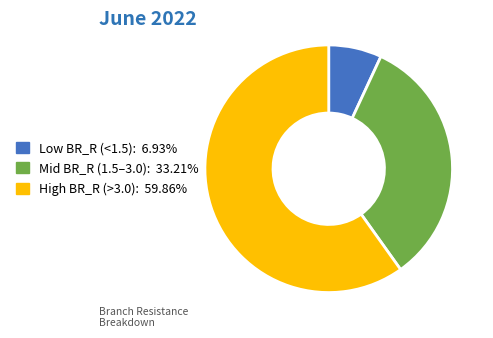

Does Mid BR_R (1.5–3.0): 33.21% account for over 50% of the chart?

No